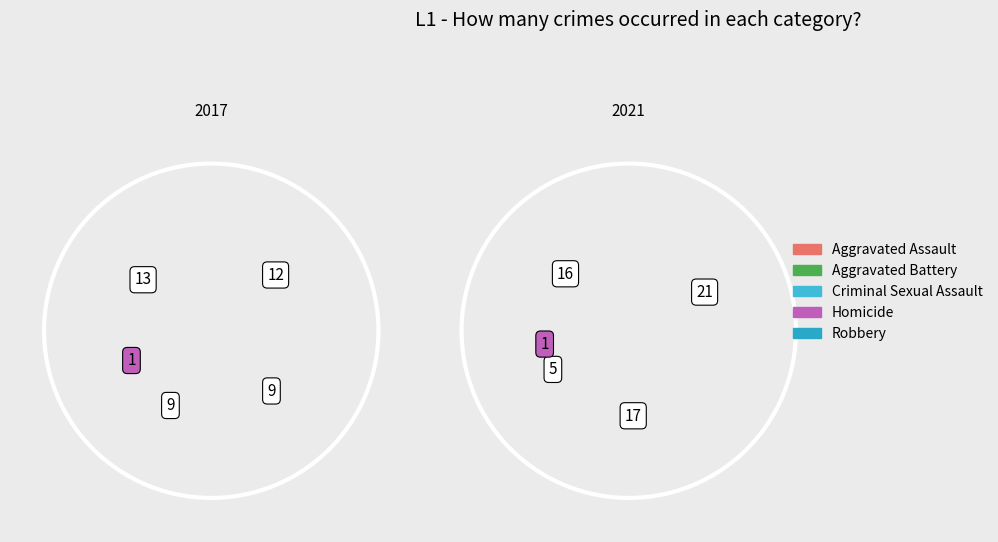

How many segments does this pie chart have?

5